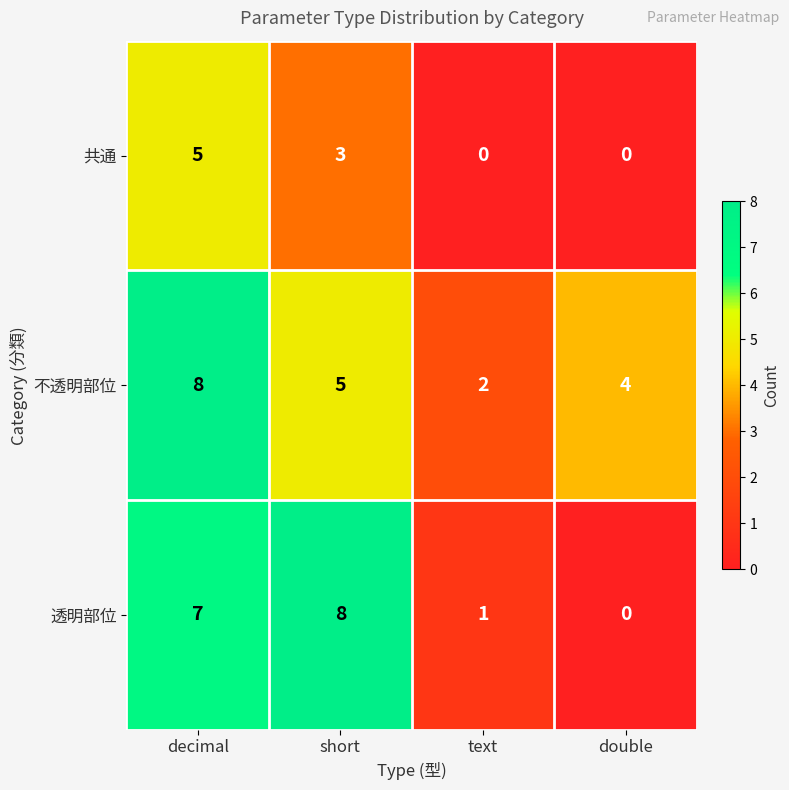

What is the total value across all series at decimal?

20